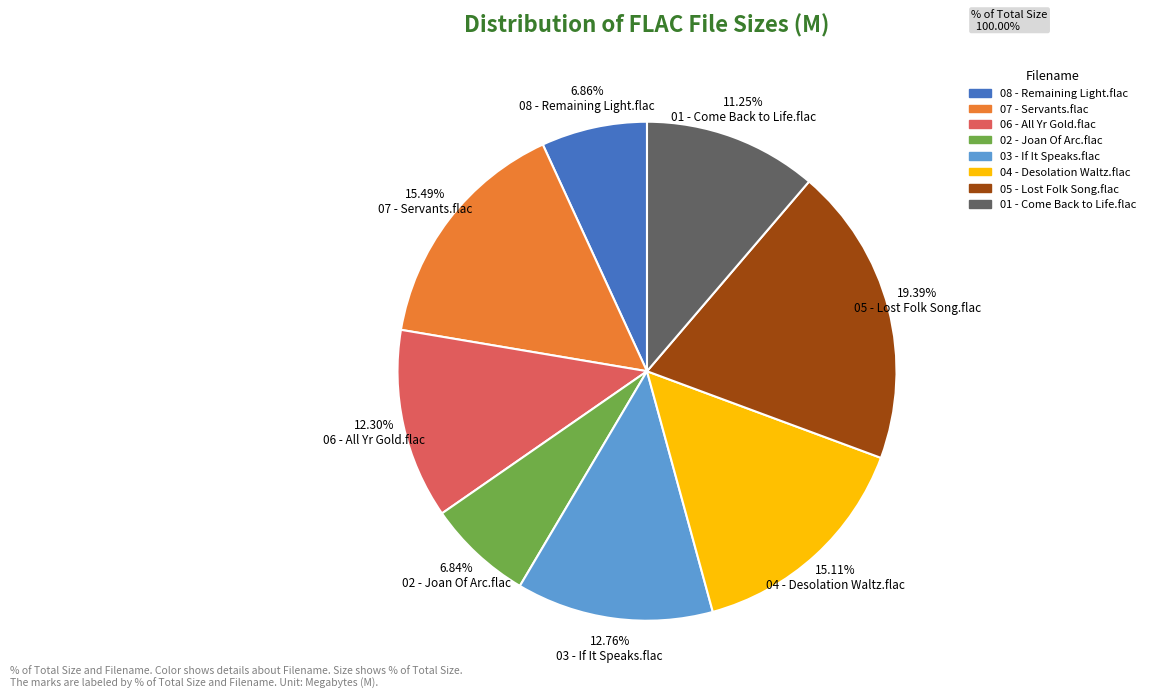

Combined, do 19.39% 05 - Lost Folk Song.flac and 6.86% 08 - Remaining Light.flac account for over 50%?

No